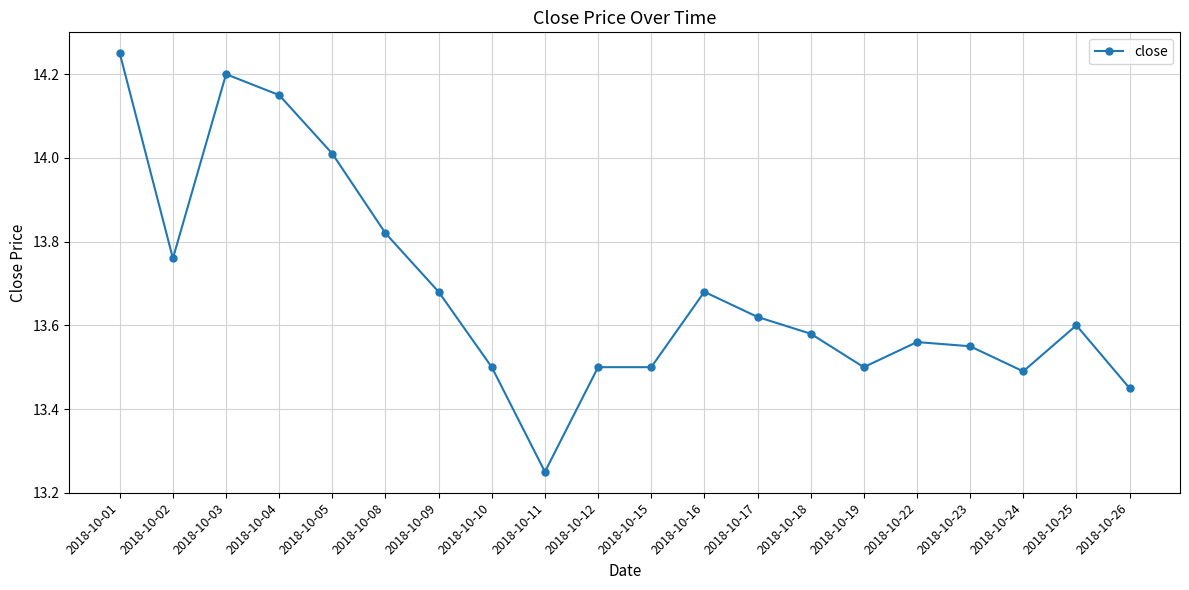

At which category does the chart reach its peak across all series?

2018-10-01